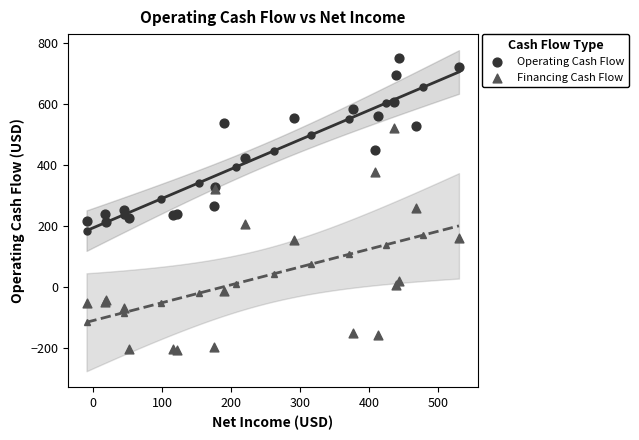

What is the X range (max minus min) for the scatter plot?

540.2